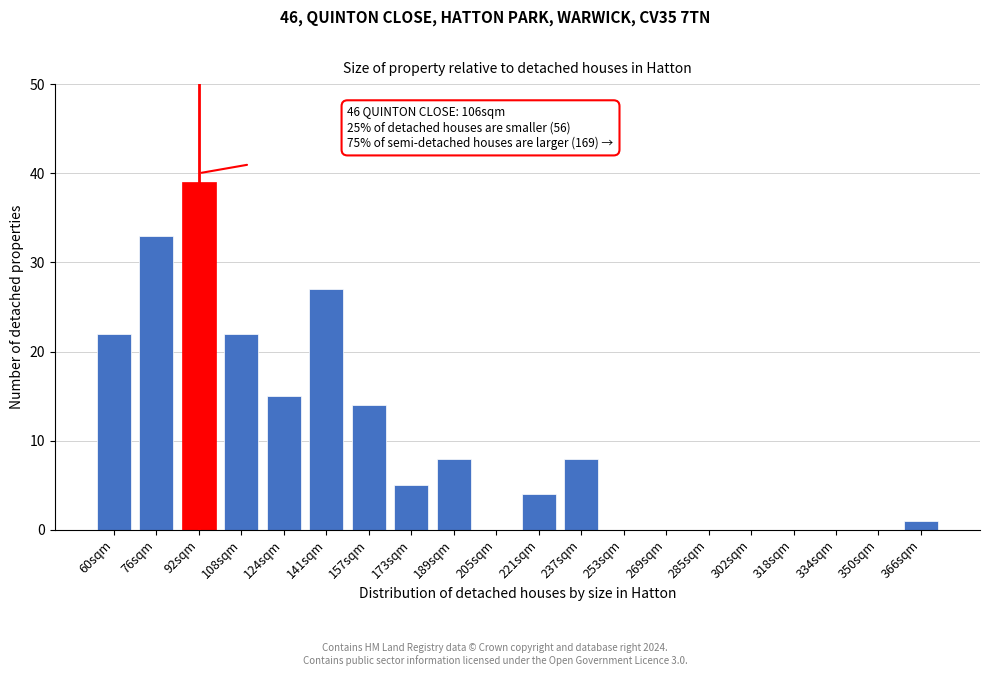

Reading left to right, what are all the values shown in this chart?

60sqm=22	76sqm=33	92sqm=39	108sqm=22	124sqm=15	141sqm=27	157sqm=14	173sqm=5	189sqm=8	205sqm=0	221sqm=4	237sqm=8	253sqm=0	269sqm=0	285sqm=0	302sqm=0	318sqm=0	334sqm=0	350sqm=0	366sqm=1